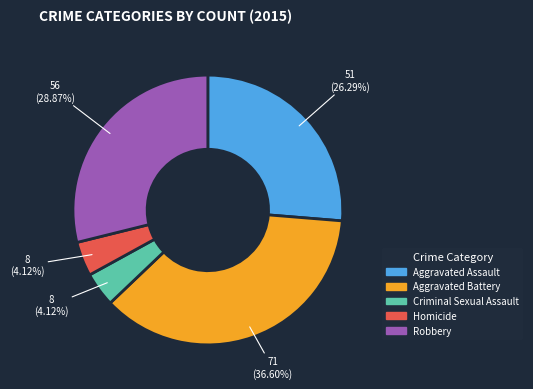

Do Aggravated Battery and Homicide together represent more than half of the pie?

No